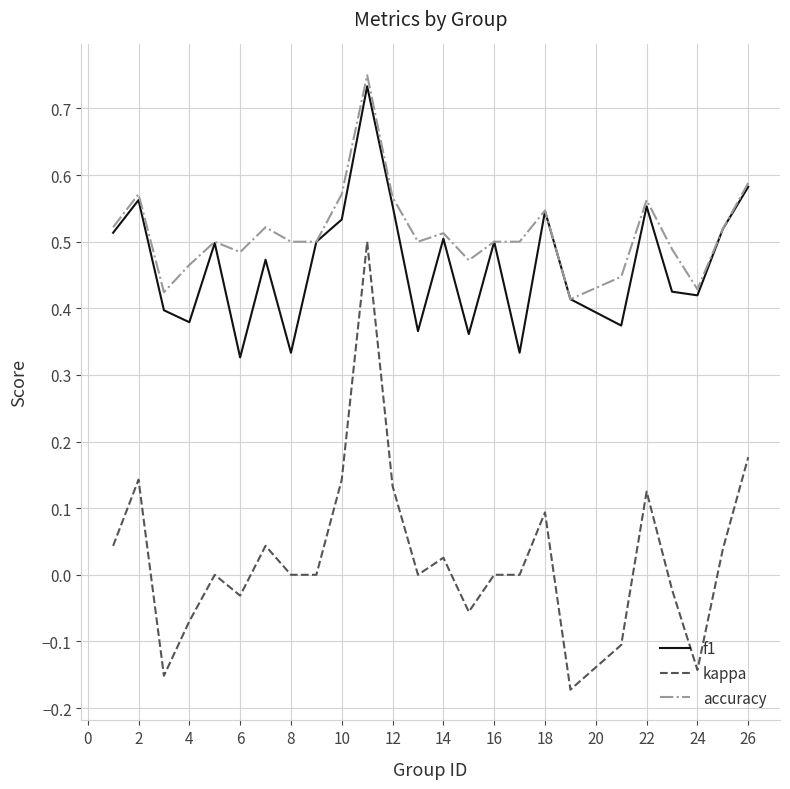

Count the number of data series in this chart.

3